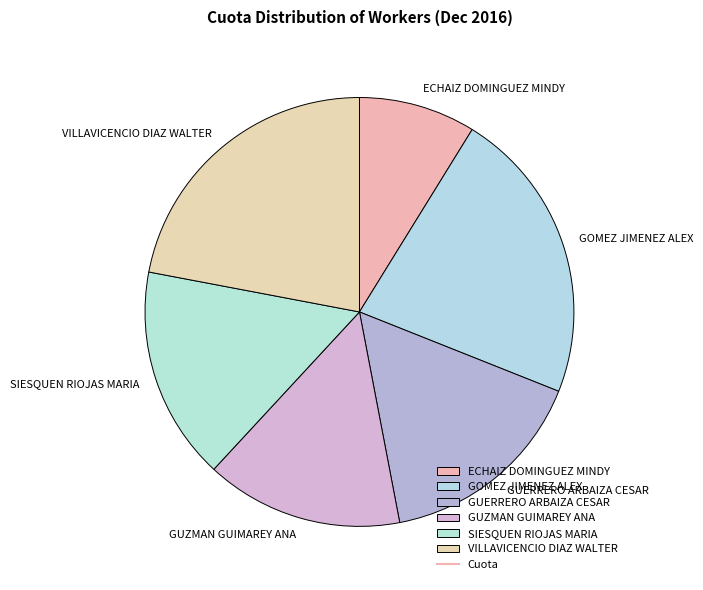

Which has a higher value, VILLAVICENCIO DIAZ WALTER or GUZMAN GUIMAREY ANA?

VILLAVICENCIO DIAZ WALTER